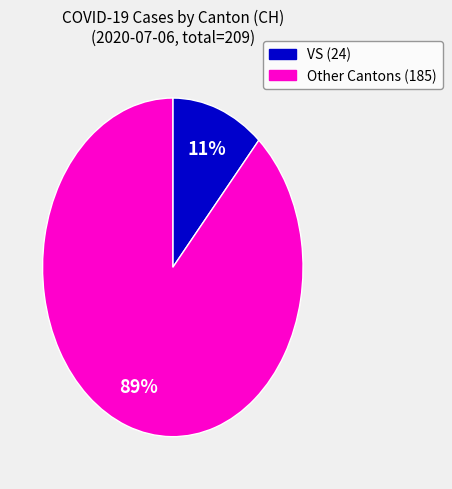

How many slices are in this pie chart?

2